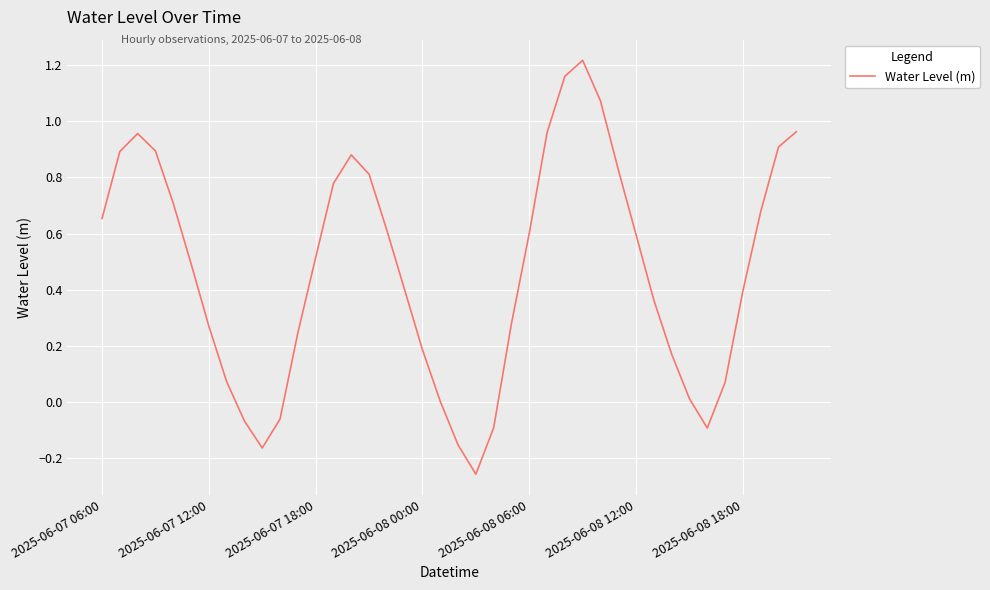

Does the chart display data point markers on the line(s)?

No